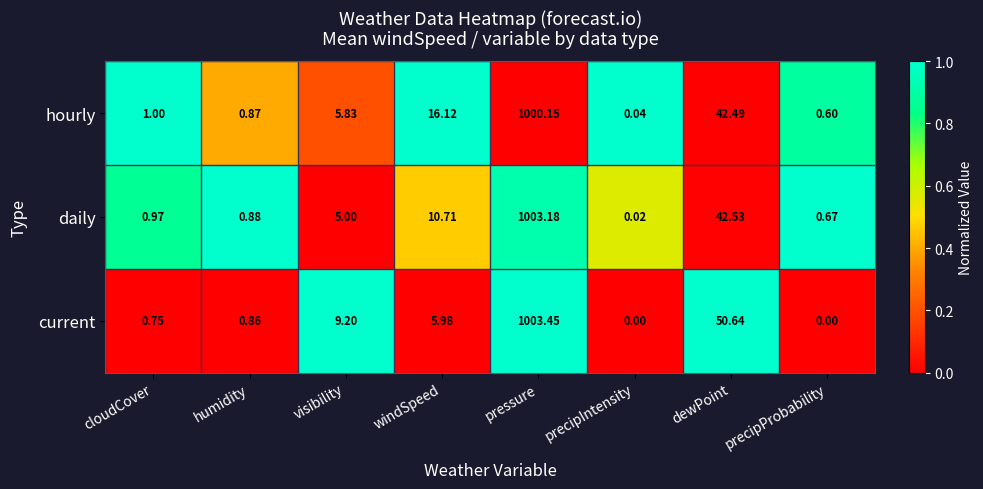

Rank the series by their average value, from highest to lowest.

current, hourly, daily